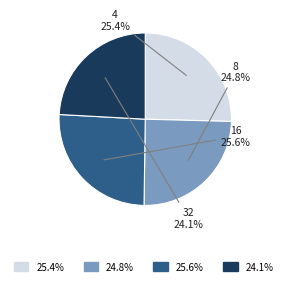

Is there a majority slice in this chart?

No